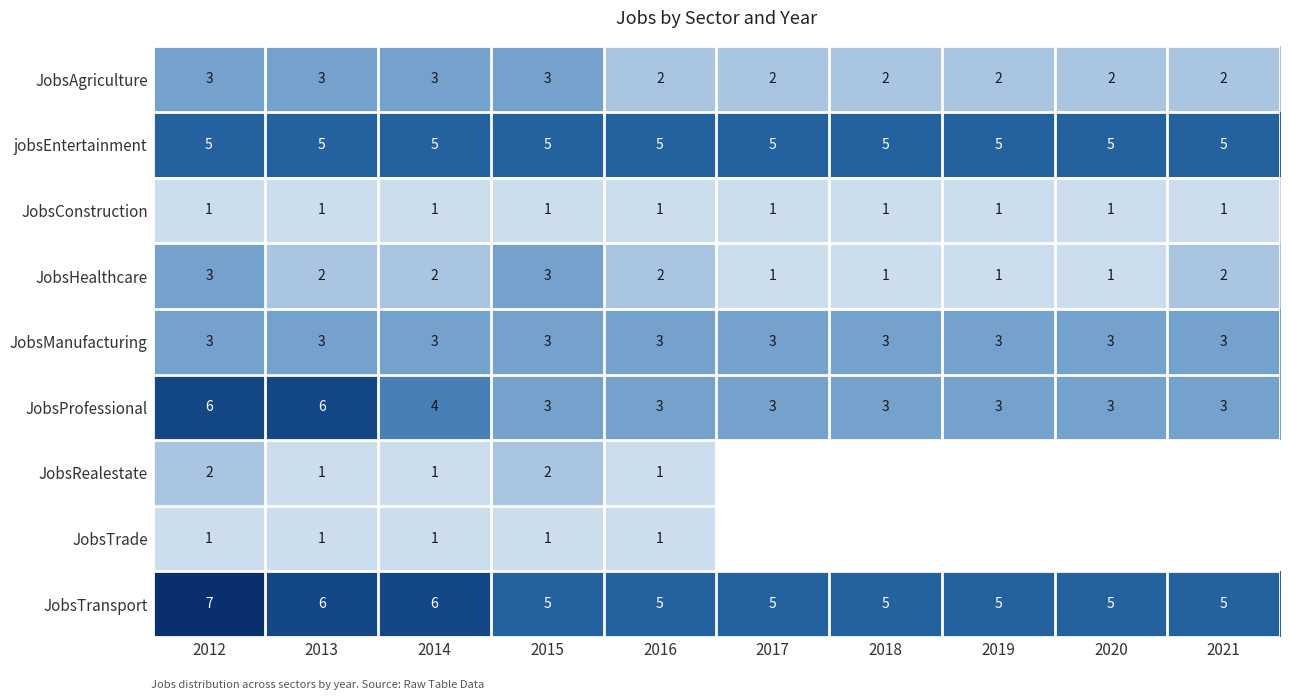

True or false: JobsManufacturing has a value of 2 at 2019.

False